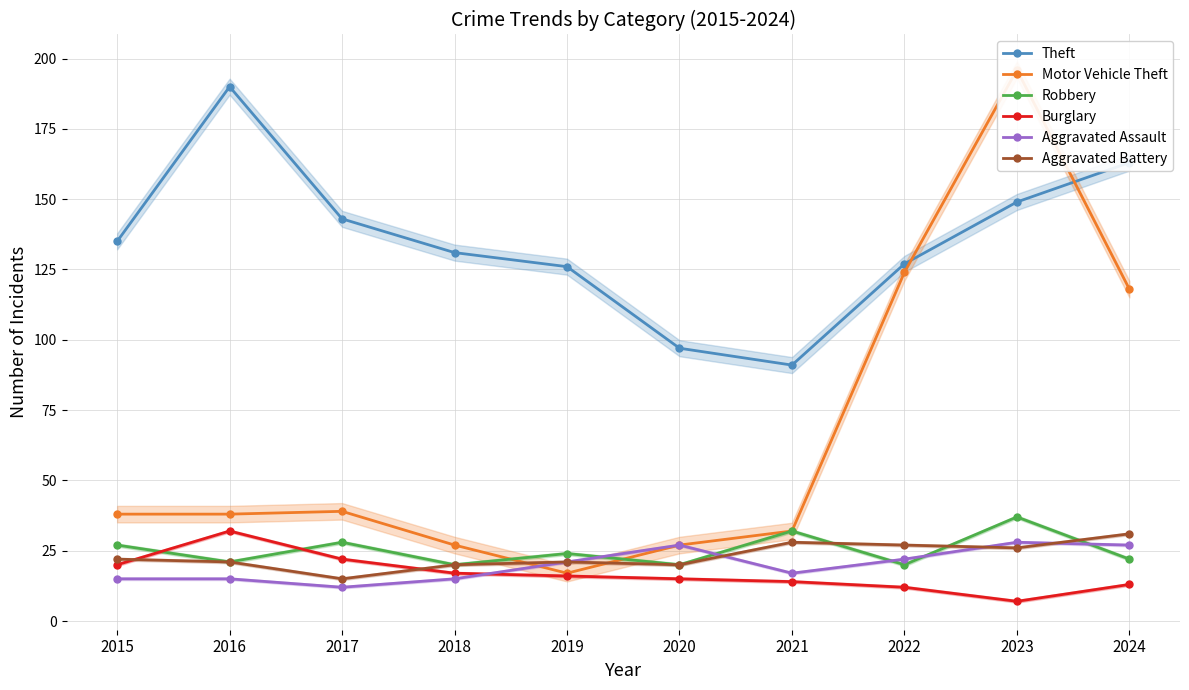

The value of Aggravated Assault at 2019 is 10. True or false?

False